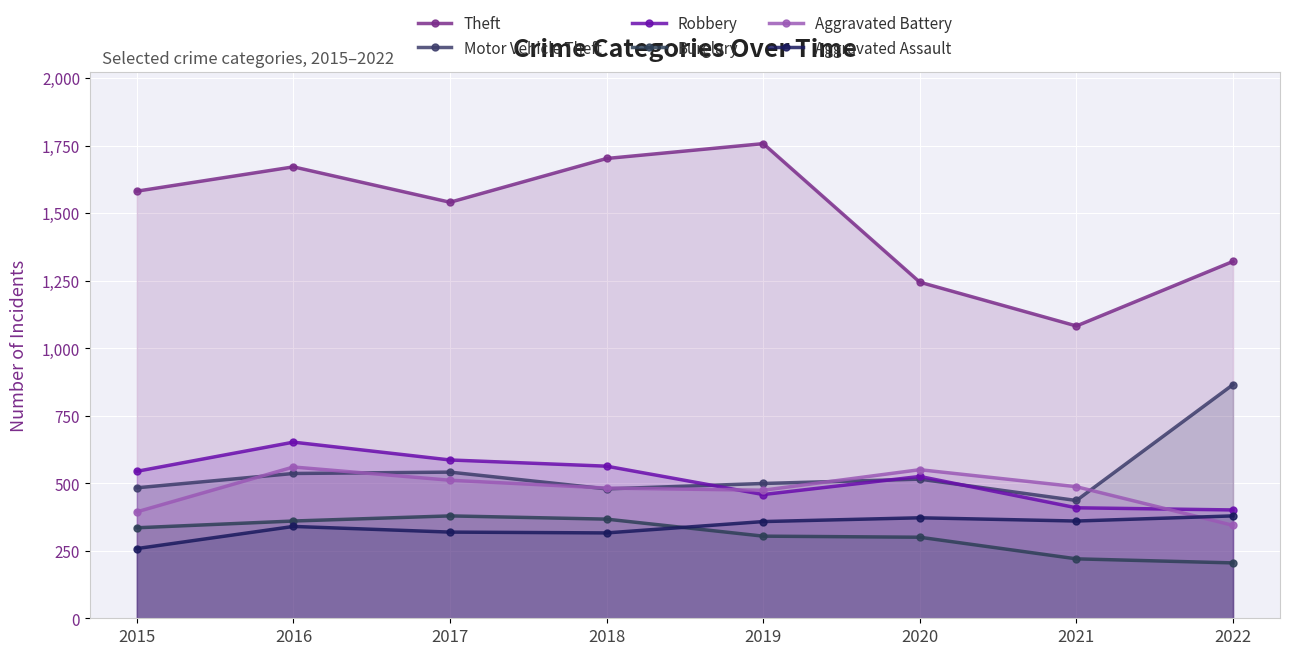

At how many categories does at least one series exceed 1108?

7